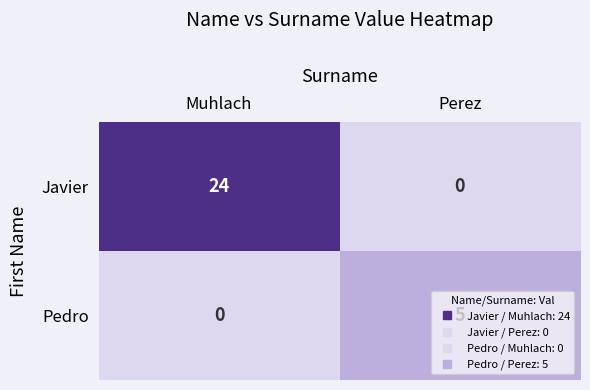

Which series has the largest total across all categories?

Javier